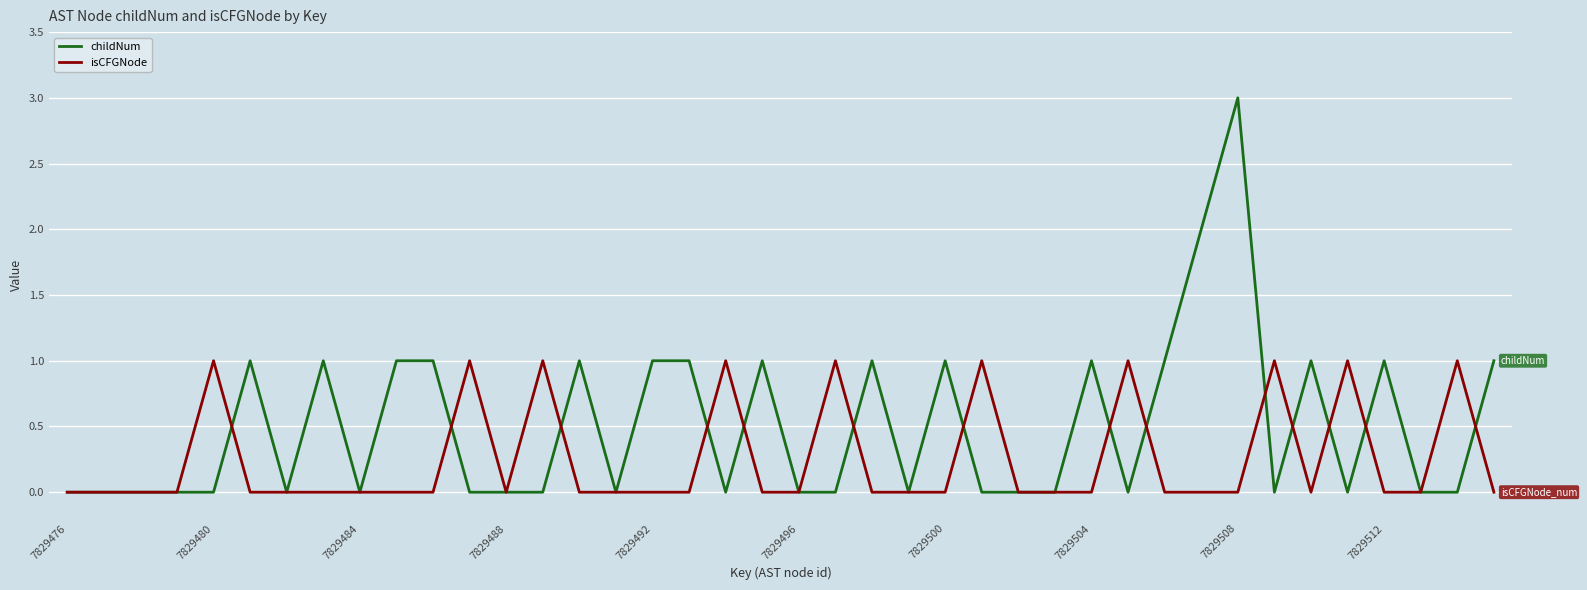

Which series has the largest range (max minus min)?

childNum